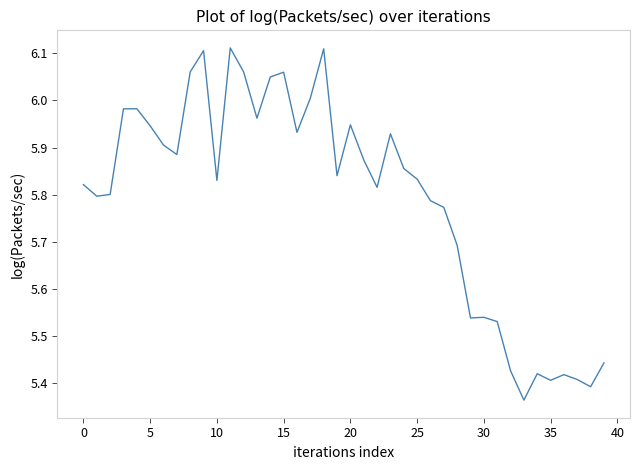

What is the sum of all values?

231.6